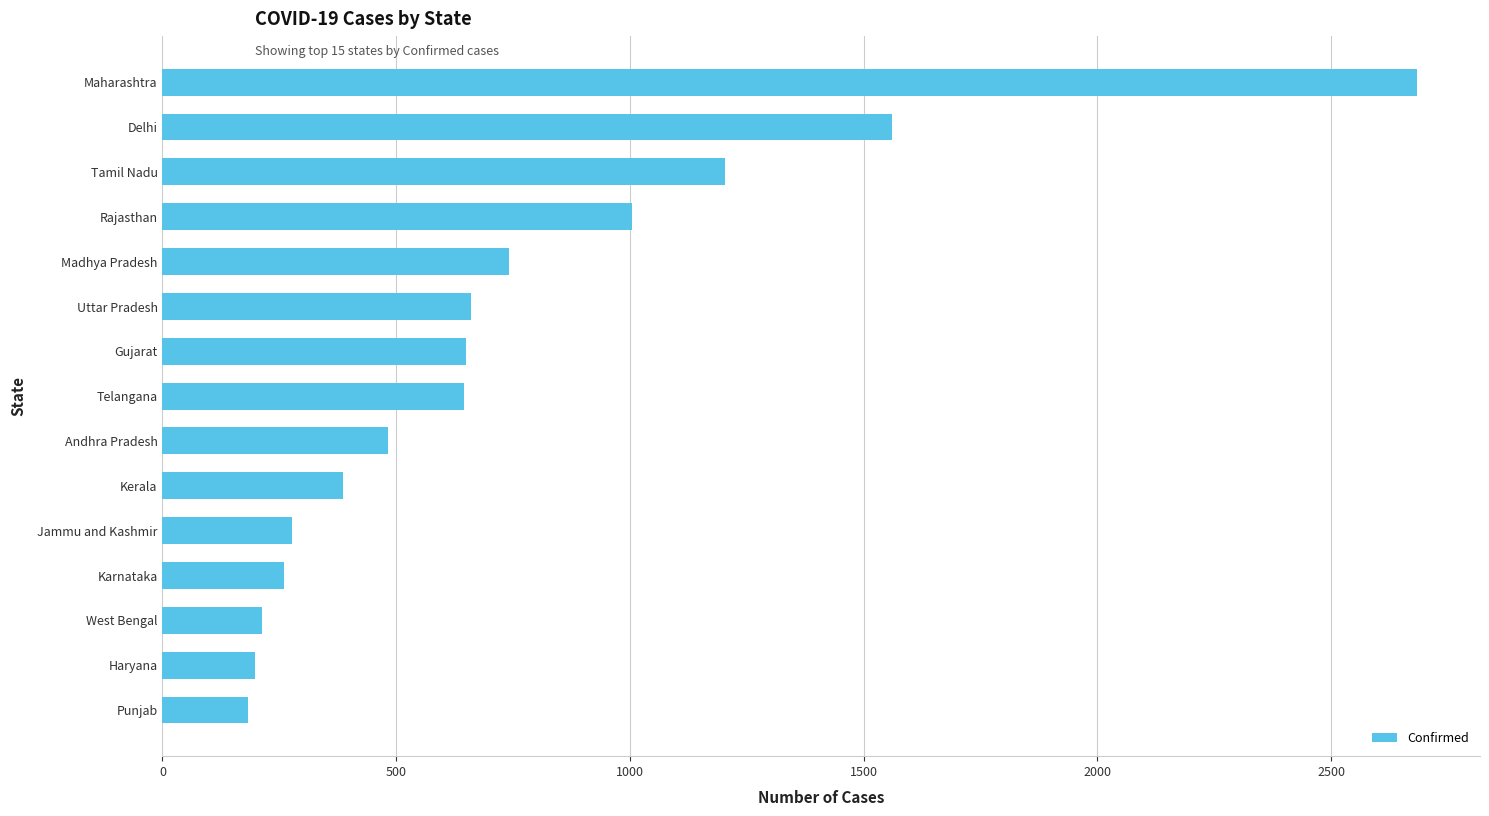

Is it true that the value at Rajasthan is 1456?

False